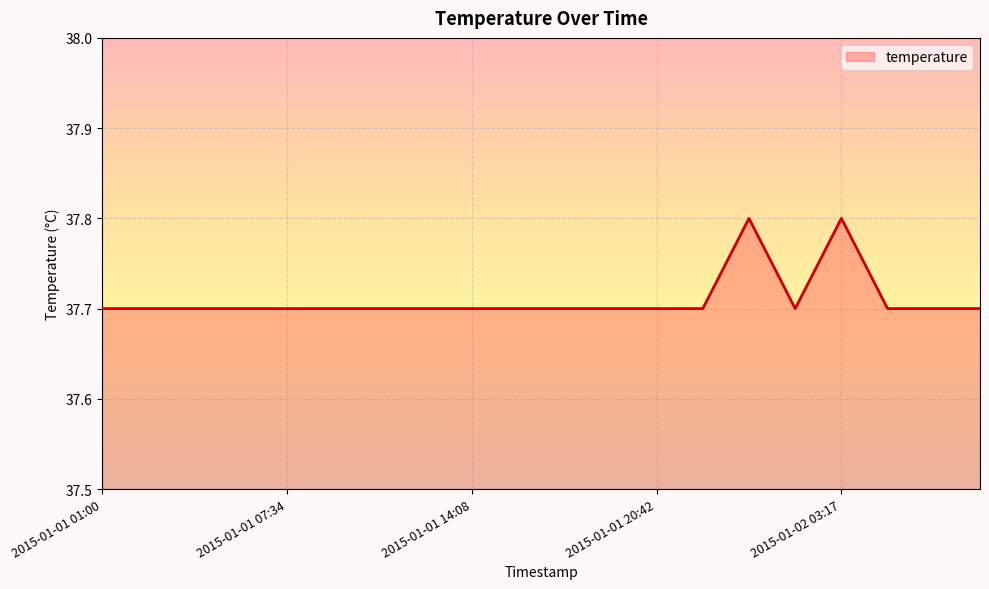

What is the maximum value shown in the chart?

37.8